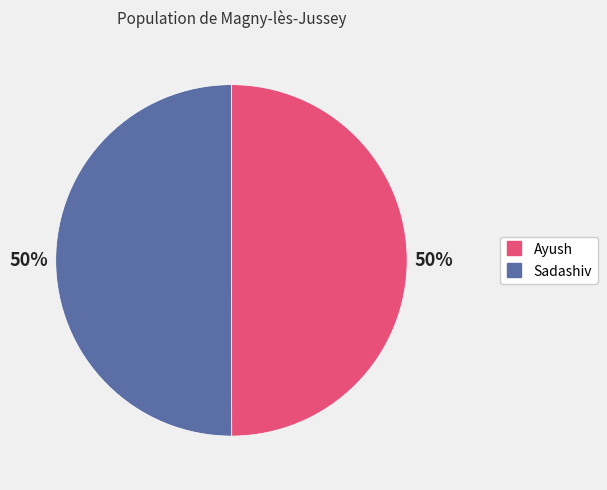

To the nearest percent, what portion does Sadashiv represent?

50%